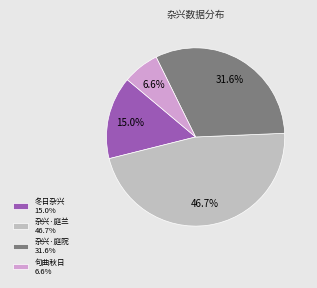

Combined, do 杂兴·庭兰 46.7% and 句曲秋日 6.6% account for over 50%?

Yes